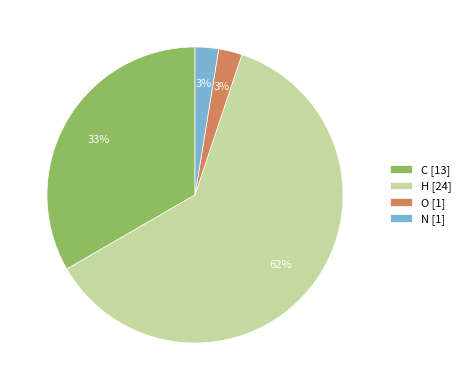

The H slice represents 50% of the pie. True or false?

False